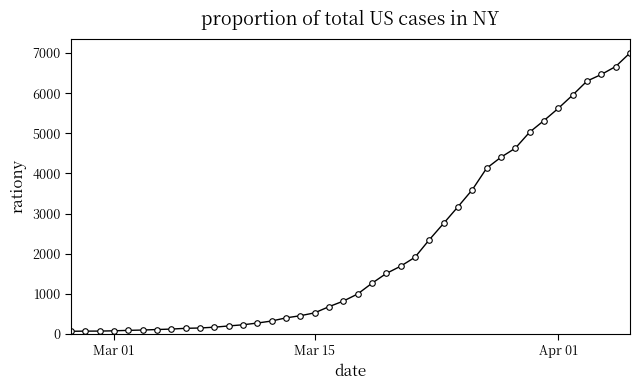

What is the sum of all values?

85740